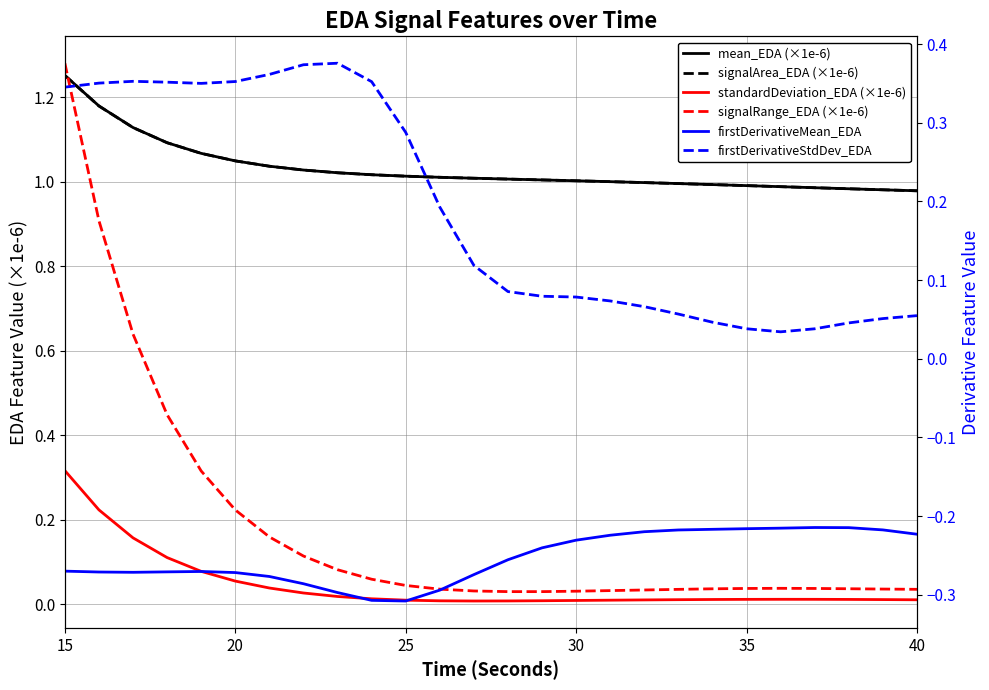

Reading left to right, what are all the values shown in this chart?

mean_EDA (×1e-6): 1.3	1.2	1.1	1.1	1.1	1.0	1.0	1.0	1.0	1.0	1.0	1.0	1.0	1.0	1.0	1.0	1.0	1.0	1.0	1.0	1.0	1.0	1.0	1.0	1.0	1.0
signalArea_EDA (×1e-6): 1.3	1.2	1.1	1.1	1.1	1.0	1.0	1.0	1.0	1.0	1.0	1.0	1.0	1.0	1.0	1.0	1.0	1.0	1.0	1.0	1.0	1.0	1.0	1.0	1.0	1.0
standardDeviation_EDA (×1e-6): 0.3	0.2	0.2	0.1	0.1	0.1	0.0	0.0	0.0	0.0	0.0	0.0	0.0	0.0	0.0	0.0	0.0	0.0	0.0	0.0	0.0	0.0	0.0	0.0	0.0	0.0
signalRange_EDA (×1e-6): 1.3	0.9	0.6	0.4	0.3	0.2	0.2	0.1	0.1	0.1	0.0	0.0	0.0	0.0	0.0	0.0	0.0	0.0	0.0	0.0	0.0	0.0	0.0	0.0	0.0	0.0
firstDerivativeMean_EDA: -0.3	-0.3	-0.3	-0.3	-0.3	-0.3	-0.3	-0.3	-0.3	-0.3	-0.3	-0.3	-0.3	-0.3	-0.2	-0.2	-0.2	-0.2	-0.2	-0.2	-0.2	-0.2	-0.2	-0.2	-0.2	-0.2
firstDerivativeStdDev_EDA: 0.3	0.4	0.4	0.4	0.4	0.4	0.4	0.4	0.4	0.4	0.3	0.2	0.1	0.1	0.1	0.1	0.1	0.1	0.1	0.0	0.0	0.0	0.0	0.0	0.1	0.1